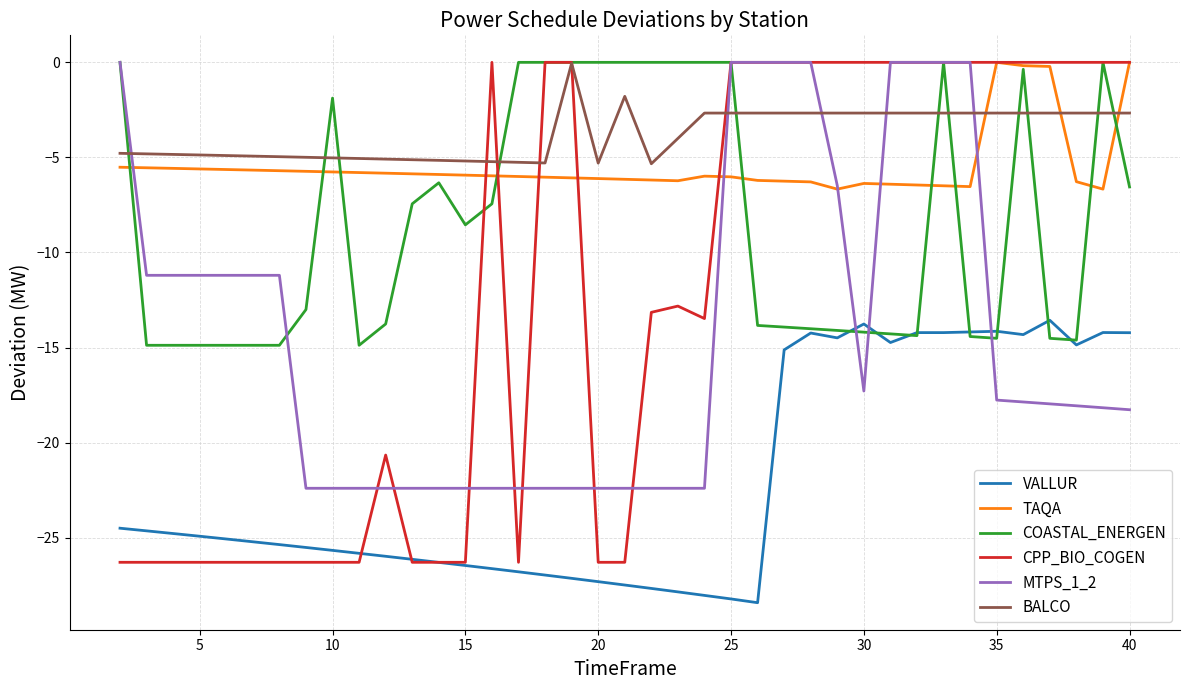

Which series has the largest range (max minus min)?

CPP_BIO_COGEN